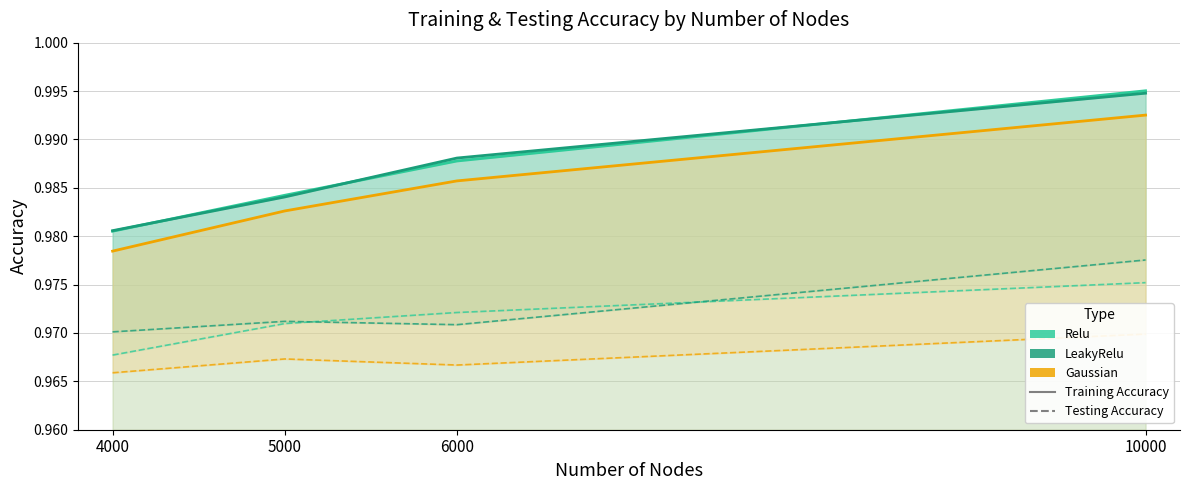

Which series changed the most between 5000 and 10000?

Relu Training Accuracy